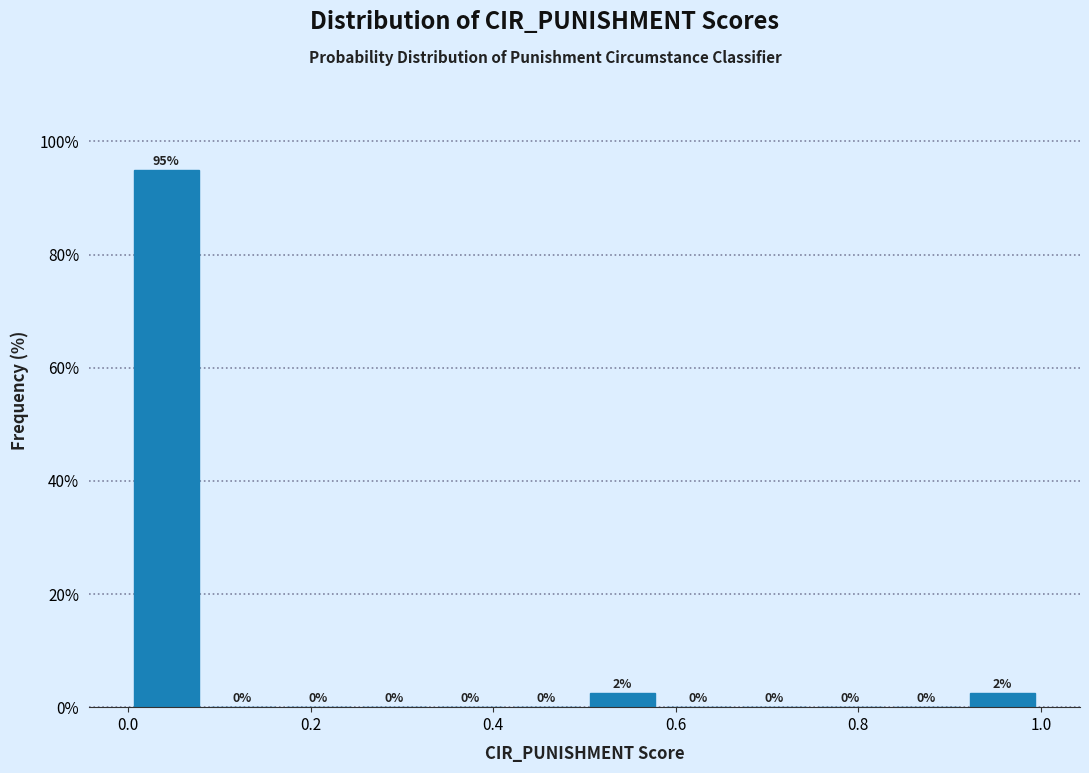

Which range on the x-axis has the tallest bar?

0.00 to 0.08